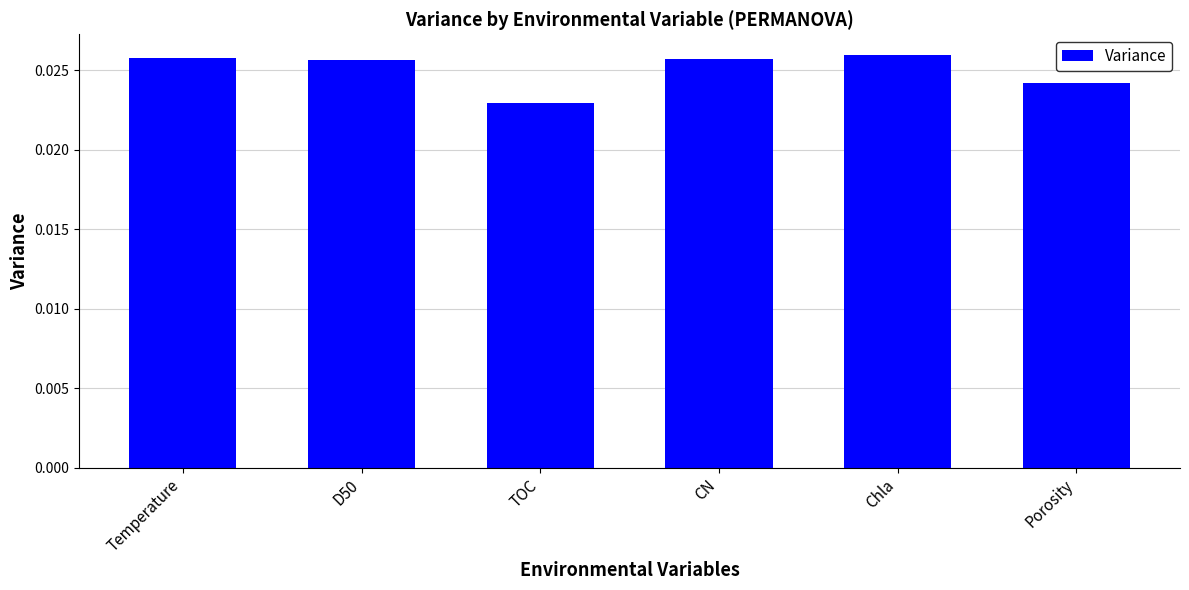

Does the chart contain any negative values?

No